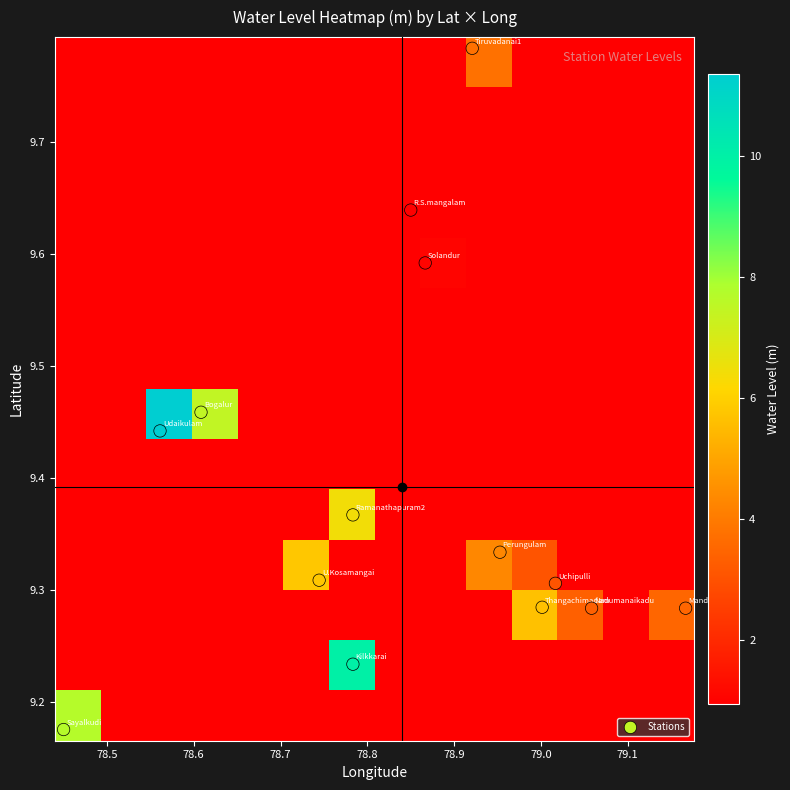

How many categories are shown in the chart?

14